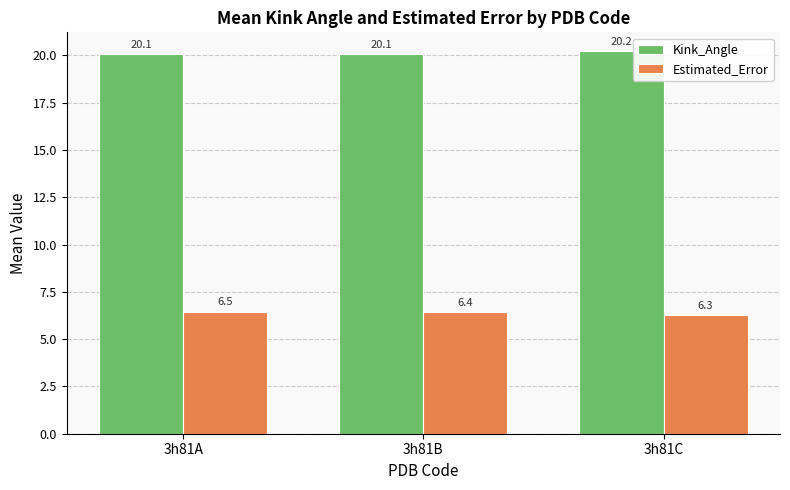

Is the value of Kink_Angle at 3h81B greater than the value of Estimated_Error at 3h81A?

Yes